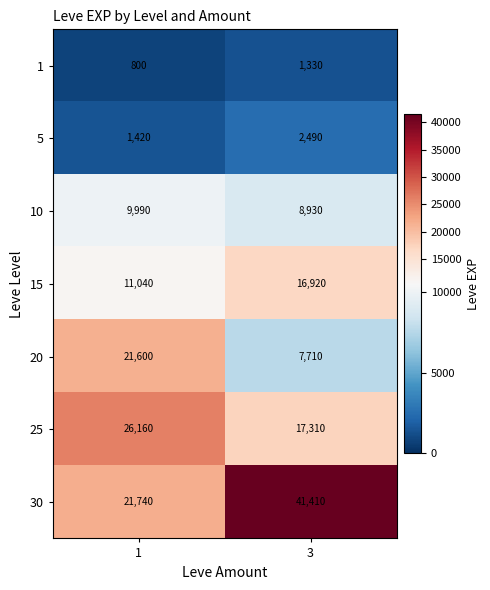

What is the minimum value for 30?

21740